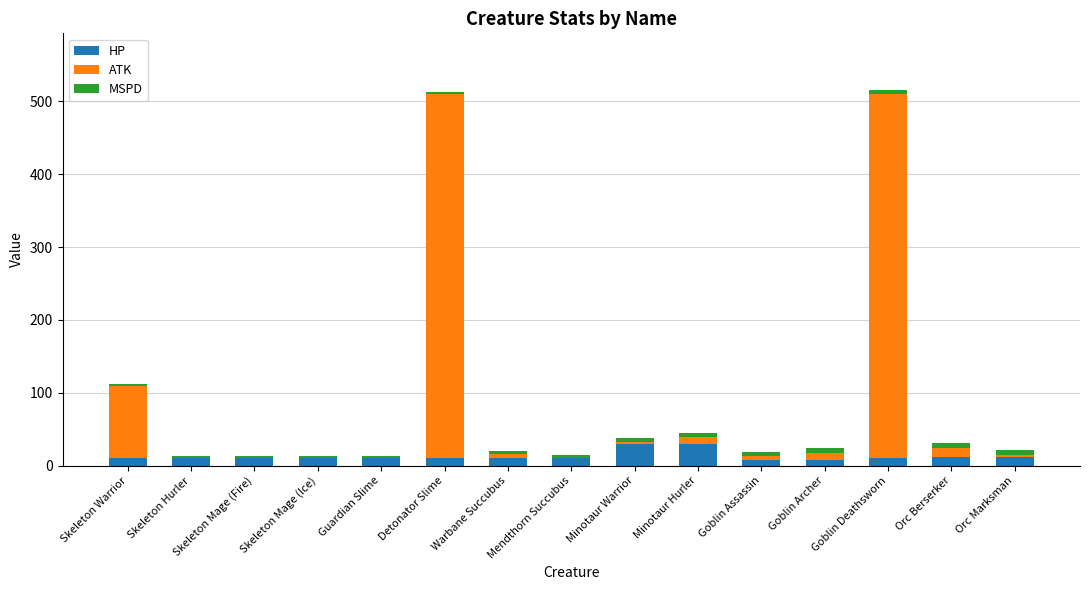

What is the sum of all HP values?

190